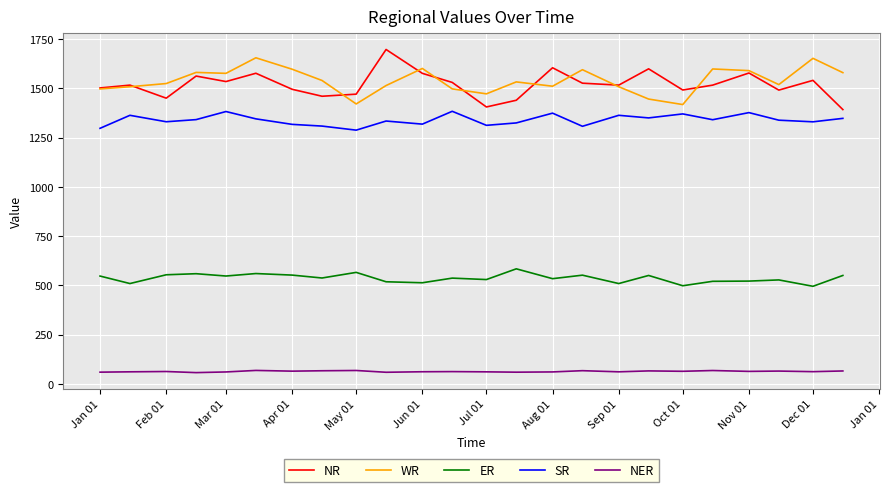

How many categories are shown in the chart?

24